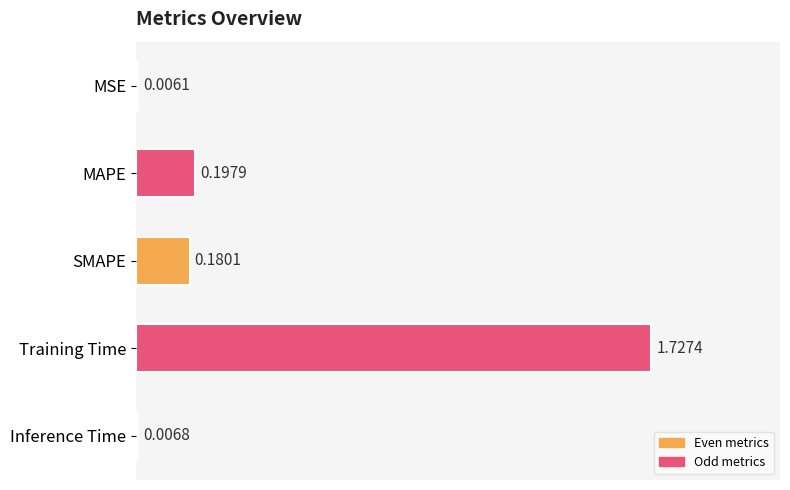

How many series are shown in this chart?

1